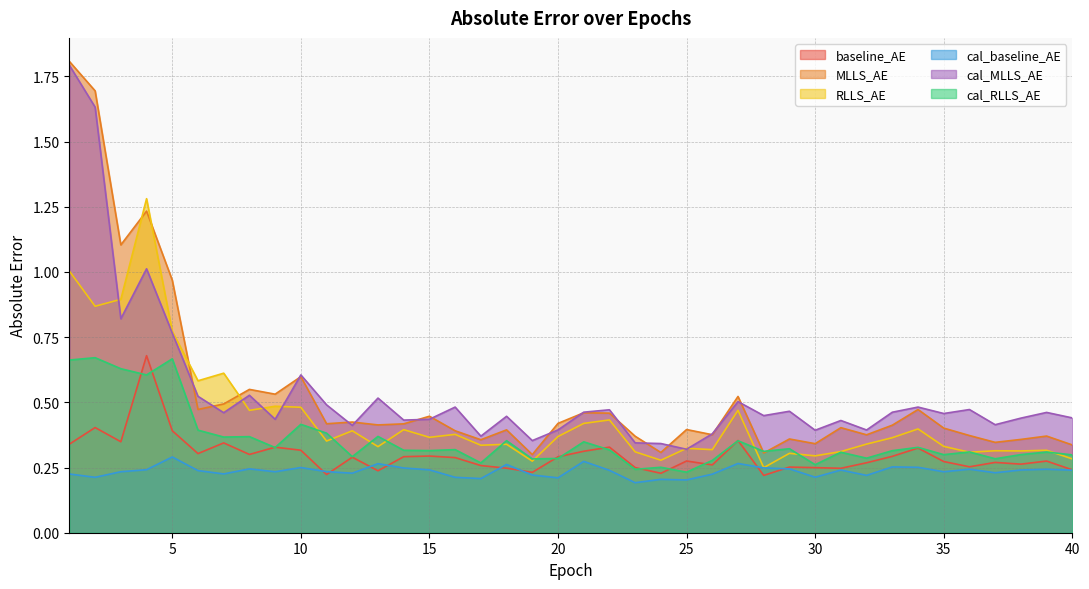

What is the total value across all series at 26?

1.8